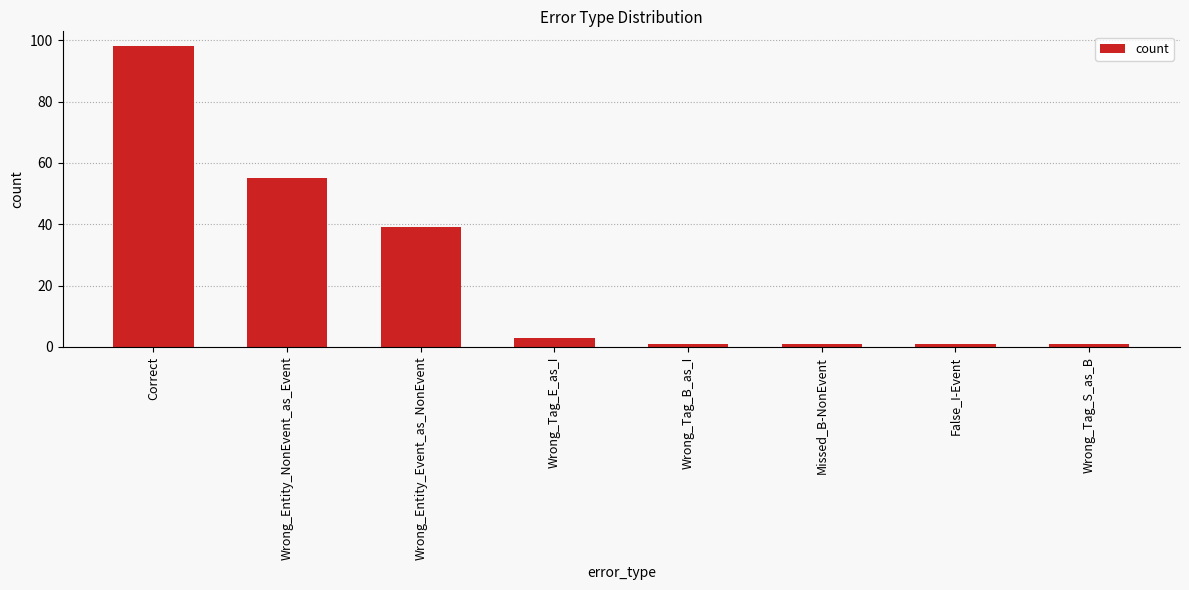

Reading left to right, list all the values displayed in this chart.

Correct=98	Wrong_Entity_NonEvent_as_Event=55	Wrong_Entity_Event_as_NonEvent=39	Wrong_Tag_E_as_I=3	Wrong_Tag_B_as_I=1	Missed_B-NonEvent=1	False_I-Event=1	Wrong_Tag_S_as_B=1